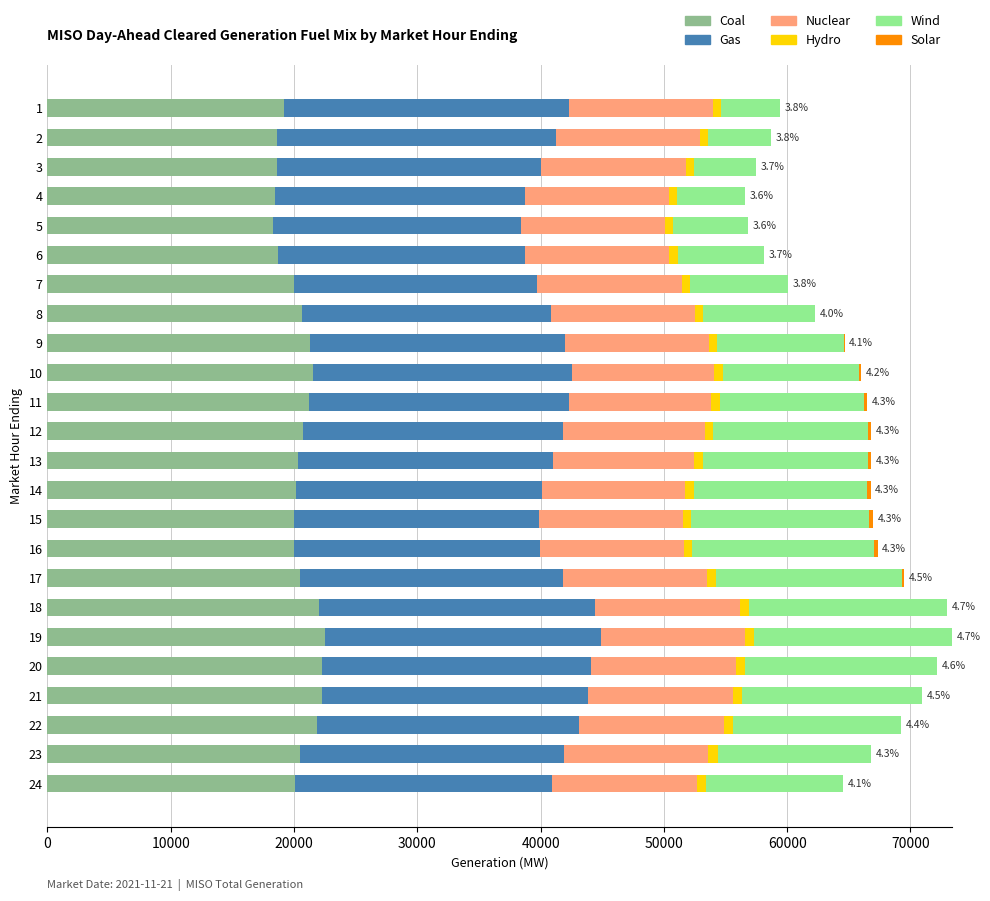

What is the highest value of the Coal series?

22523.5